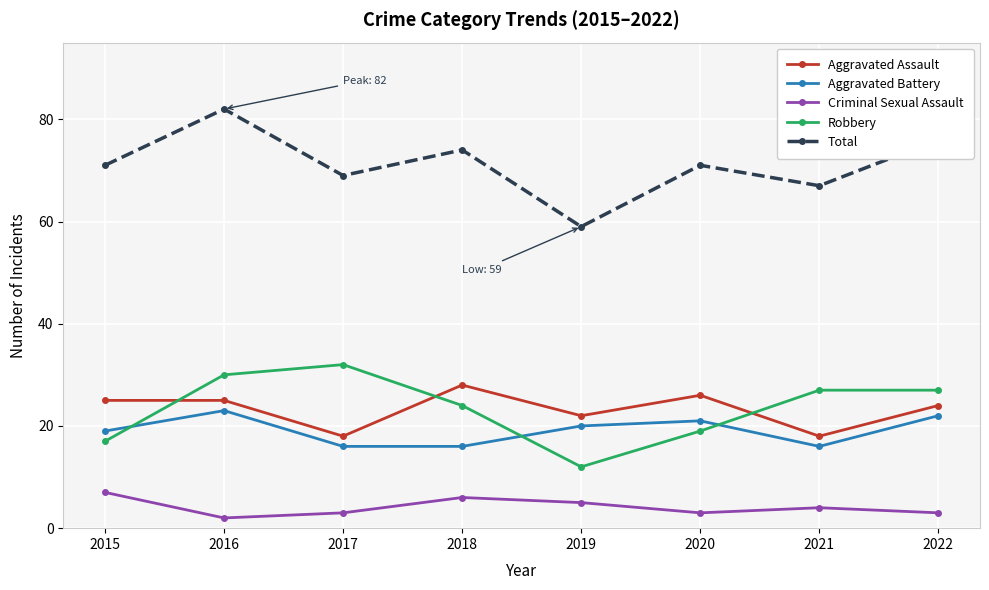

What is the difference between the highest and lowest values at 2022?

73